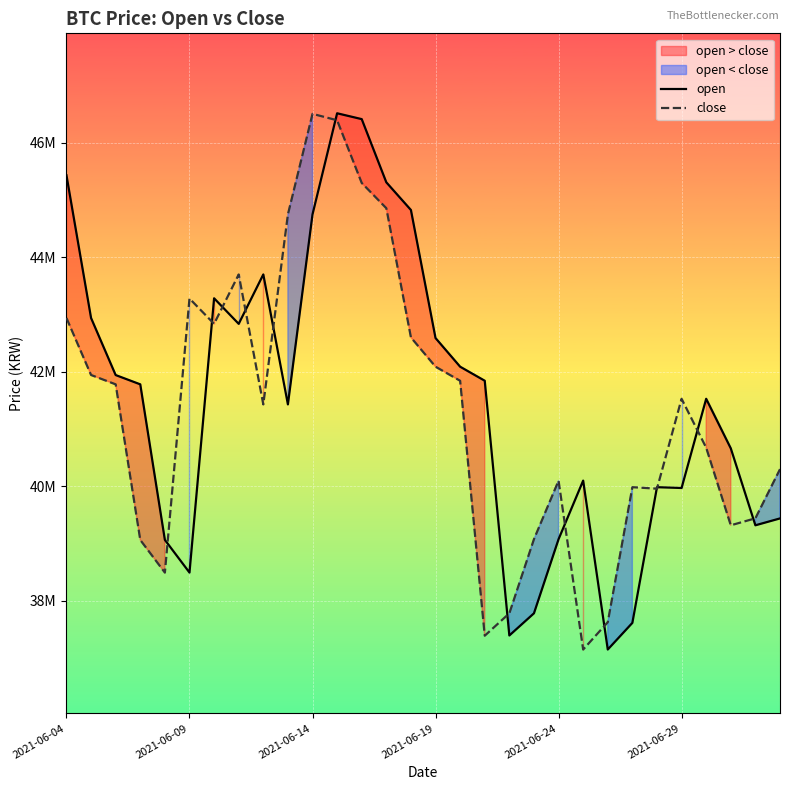

What is the difference between the second highest and minimum values in the close series?

9237000